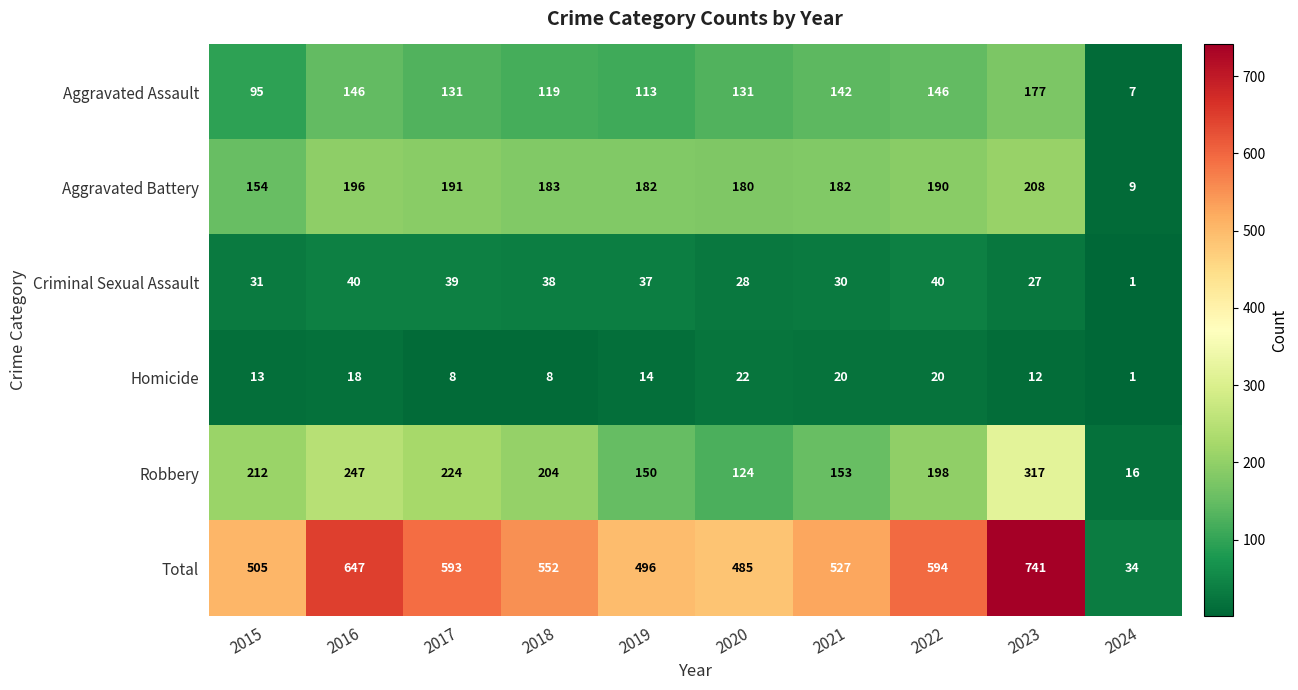

At which category is the sum across all series the highest?

2023